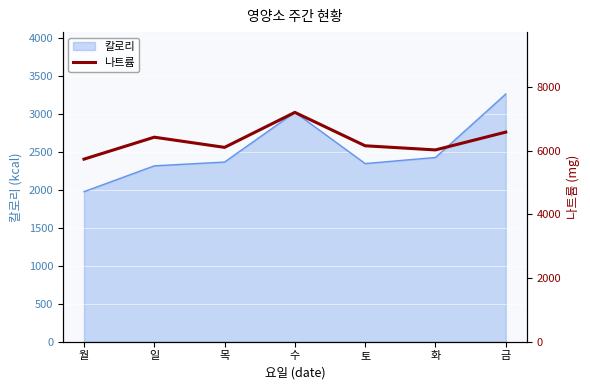

How many lines are shown in the chart?

1